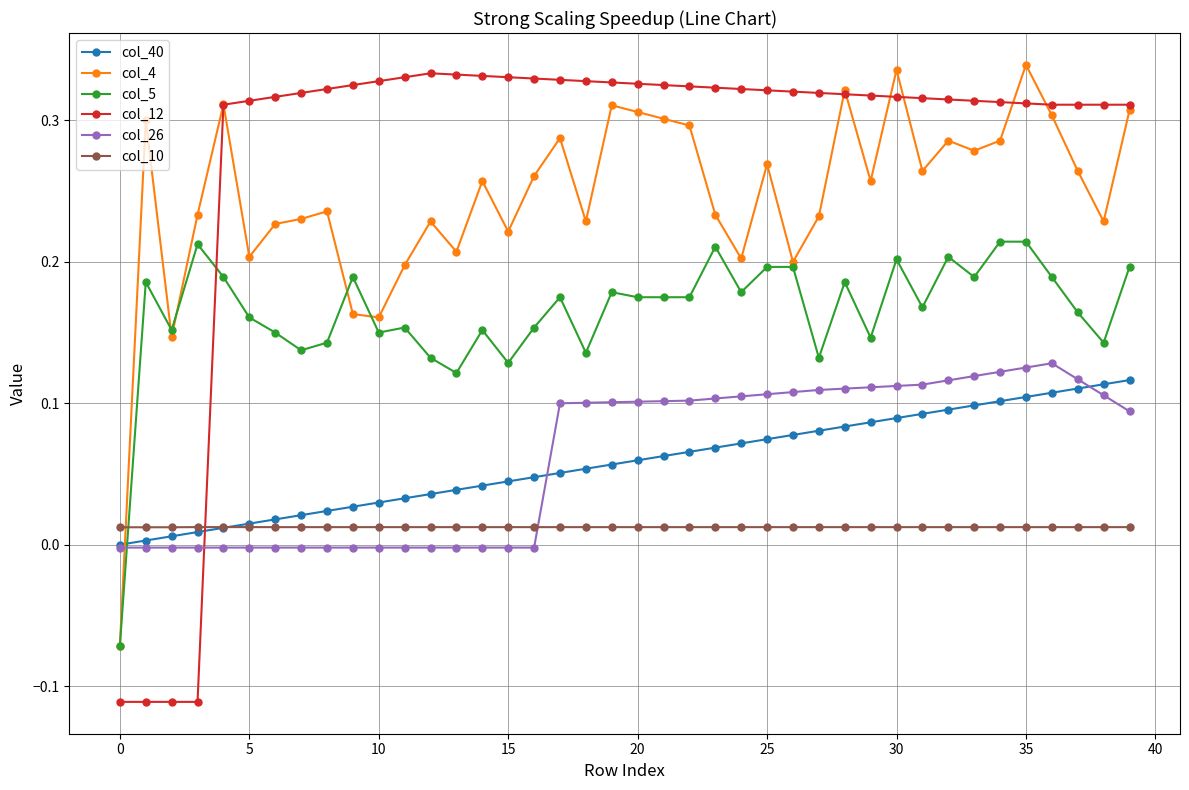

How many lines are shown in the chart?

6